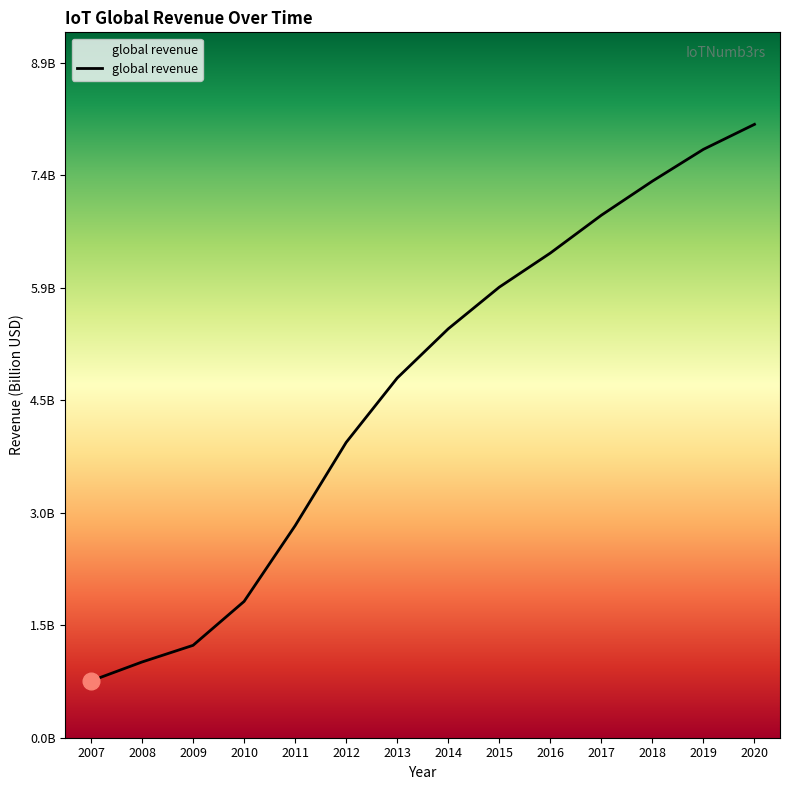

List the labels in order of value, smallest first.

2007, 2008, 2009, 2010, 2011, 2012, 2013, 2014, 2015, 2016, 2017, 2018, 2019, 2020